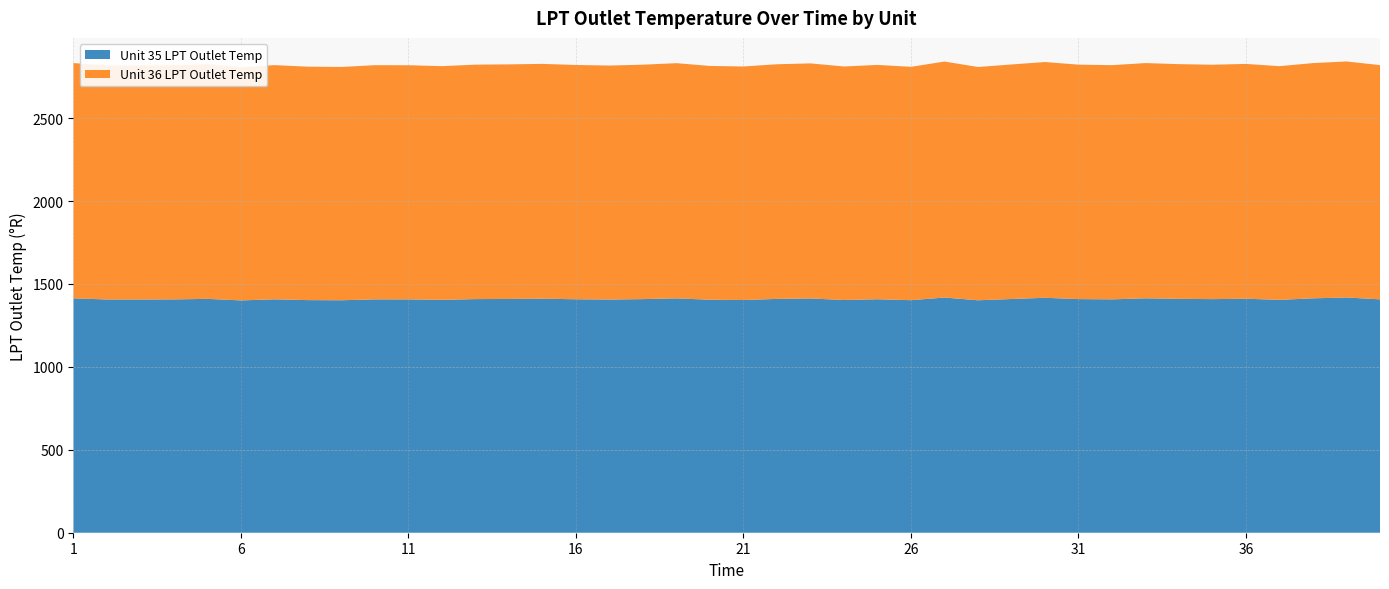

Reading right to left, transcribe all the data shown in this chart.

LPT Outlet Temp Unit 35: 1407.4	1418.5	1413.6	1404.3	1411.0	1408.7	1410.4	1413.6	1407.3	1408.9	1416.8	1409.4	1401.8	1418.2	1402.3	1408.0	1403.4	1412.7	1410.1	1403.3	1405.0	1413.3	1408.8	1406.1	1407.9	1411.2	1409.7	1408.9	1404.3	1407.1	1407.3	1401.9	1402.8	1407.4	1401.0	1410.2	1407.2	1406.3	1406.6	1413.6
LPT Outlet Temp Unit 36: 1407.4	1418.5	1413.6	1404.3	1411.0	1408.7	1410.4	1413.6	1407.3	1408.9	1416.8	1409.4	1401.8	1418.2	1402.3	1408.0	1403.4	1412.7	1410.1	1403.3	1405.0	1413.3	1408.8	1406.1	1407.9	1411.2	1409.7	1408.9	1404.3	1407.1	1407.3	1401.9	1402.8	1407.4	1401.0	1410.2	1407.2	1406.3	1406.6	1413.6